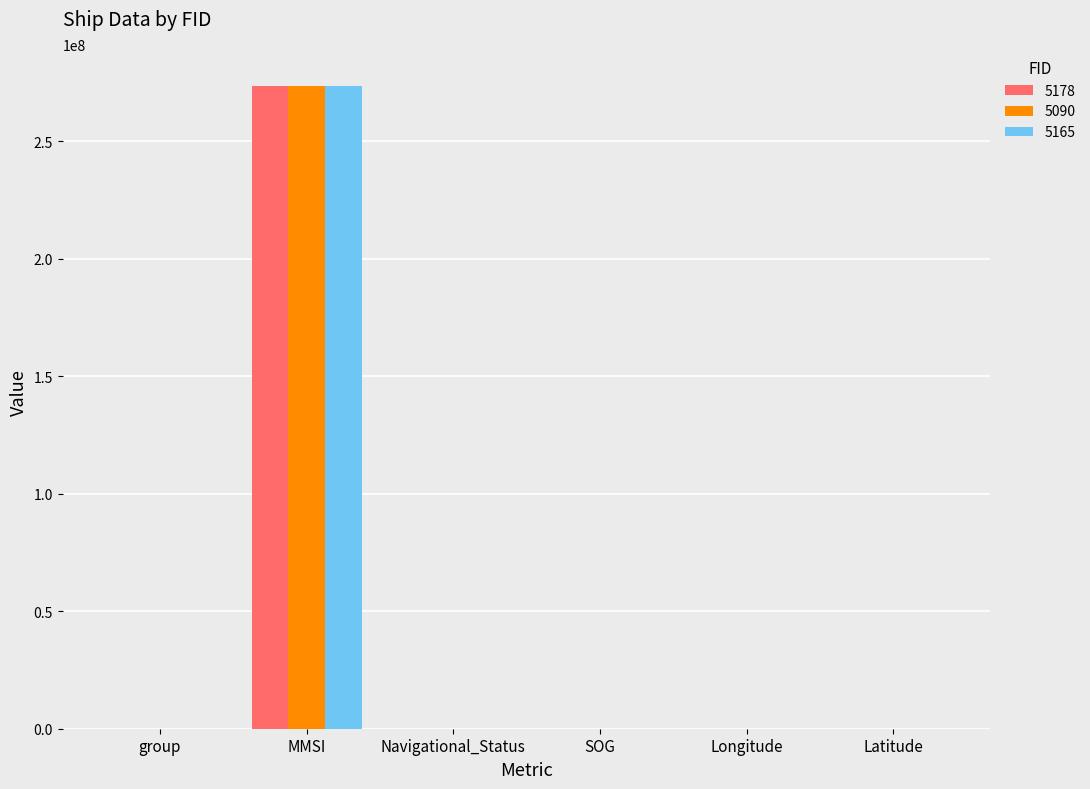

At which category is the sum across all series the highest?

MMSI